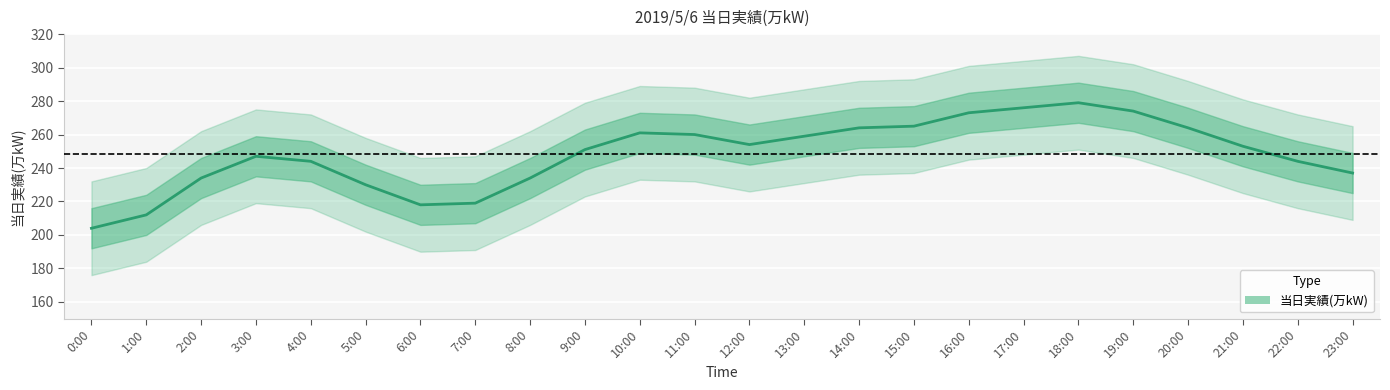

The chart shows a value of 234 at 2:00. True or false?

True